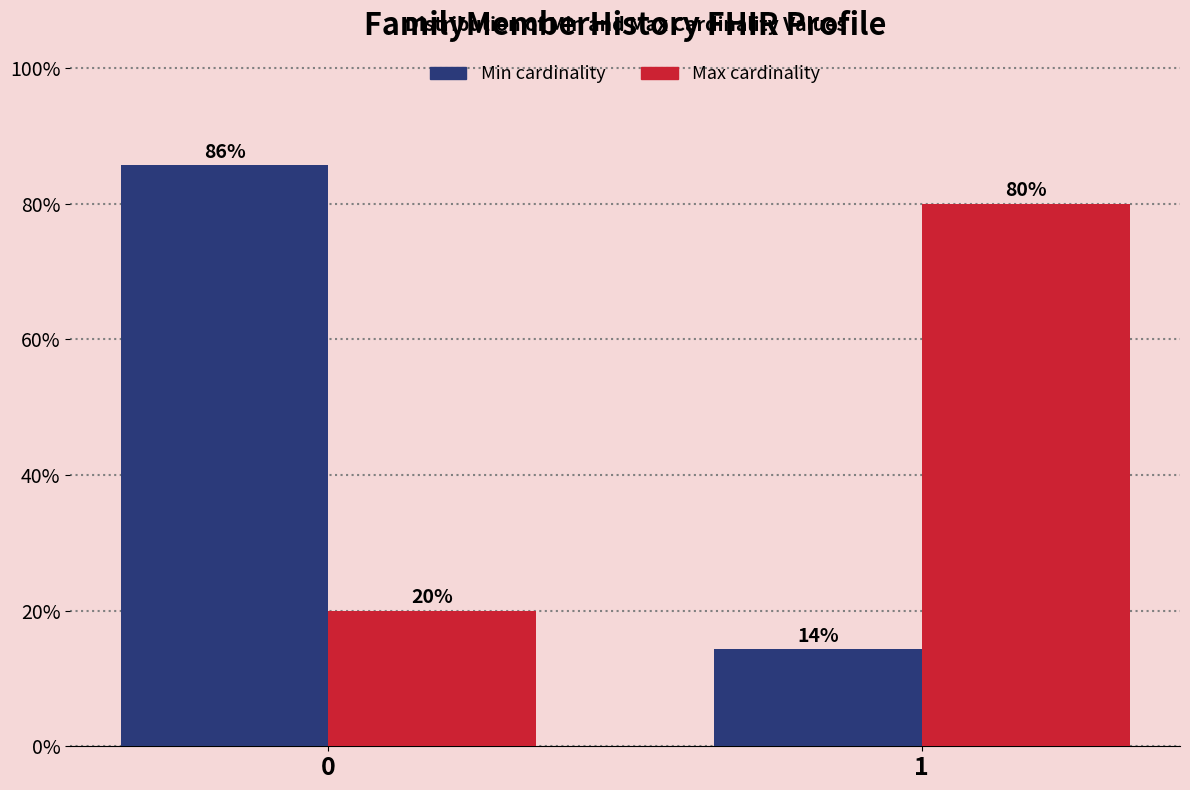

What is the minimum value shown in the chart?

14.3